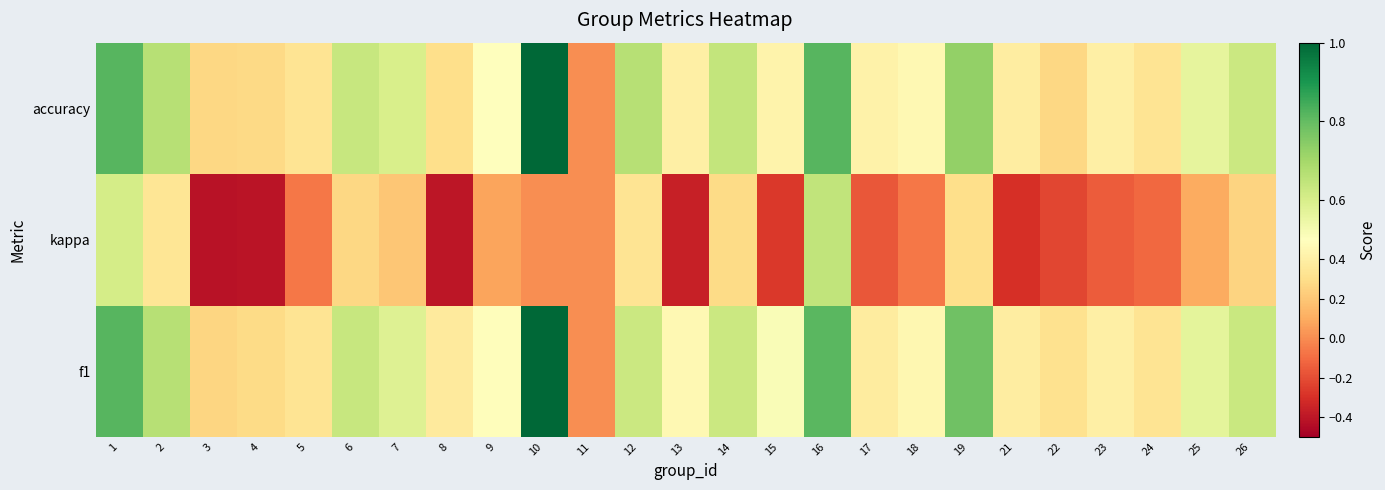

What is the total value across all series at 9?

1.1